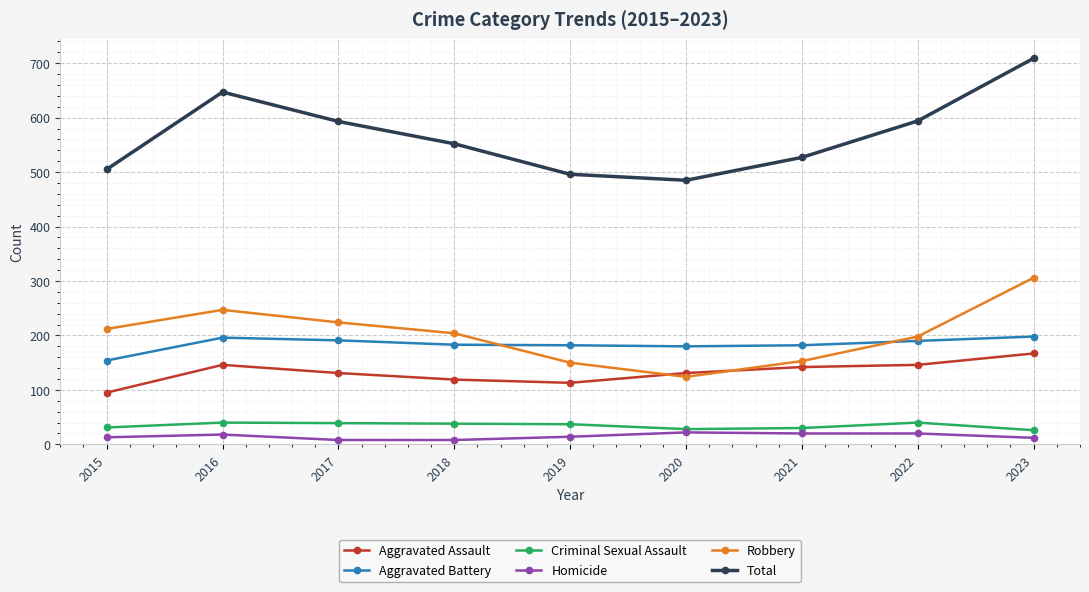

Which series changed the most between 2017 and 2020?

Total